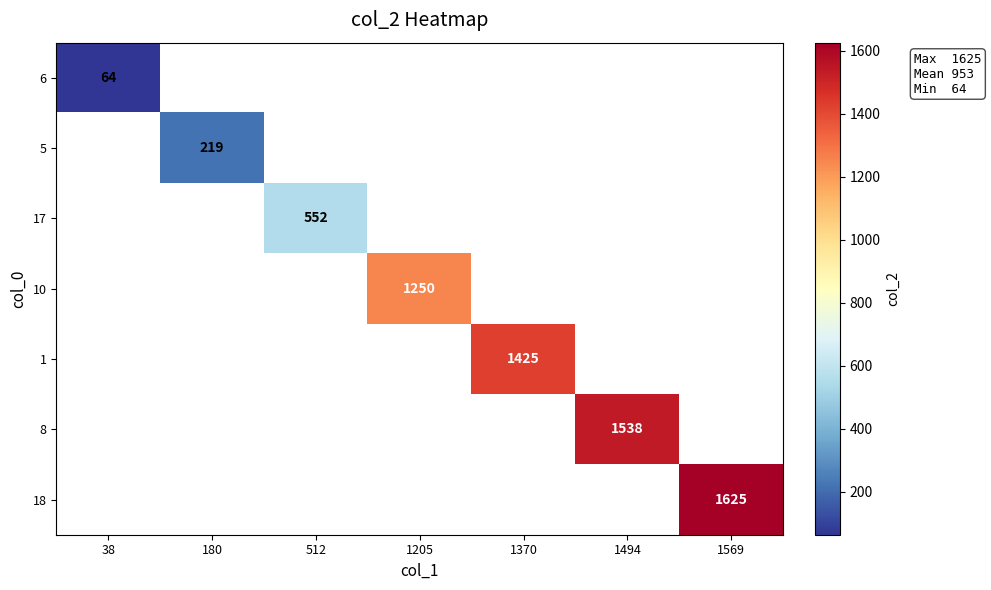

Count the number of data series in this chart.

7